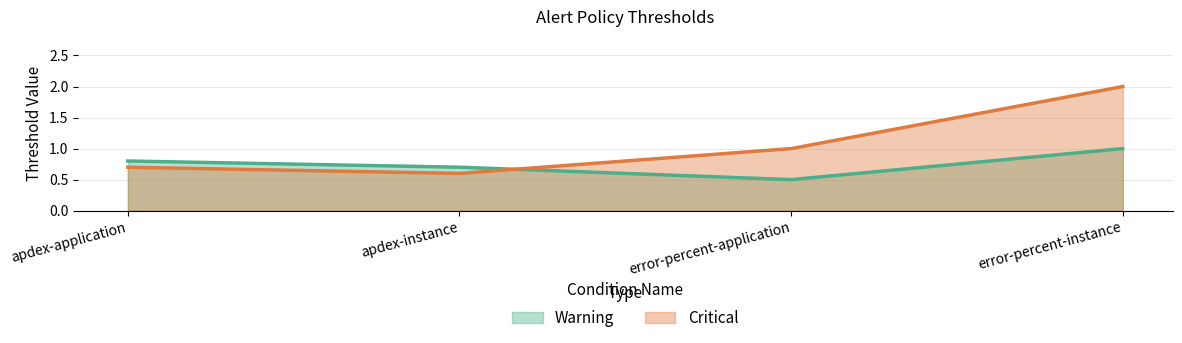

What is the value of the Critical point at the 3rd from the left?

1.0